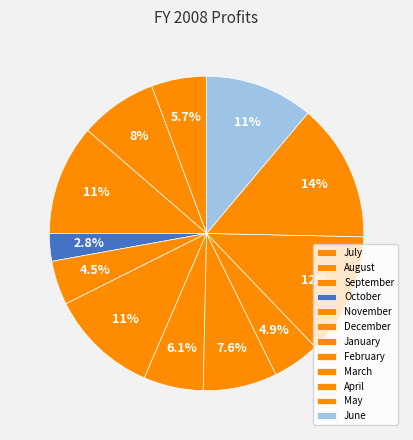

To the nearest percent, what is the average slice percentage?

8%